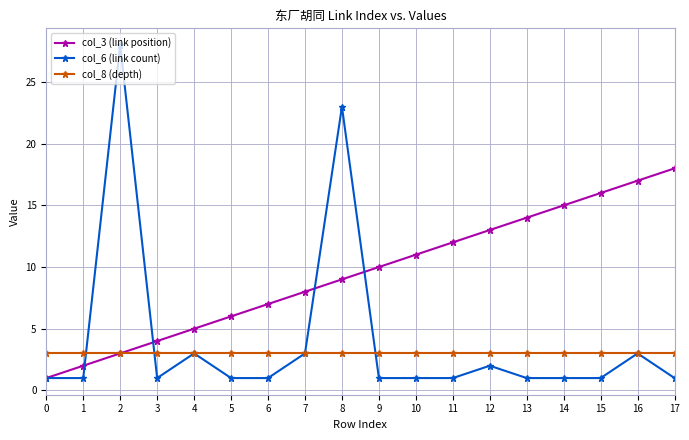

What is the value of the col_6 (link count) point at the 4th from the left?

1